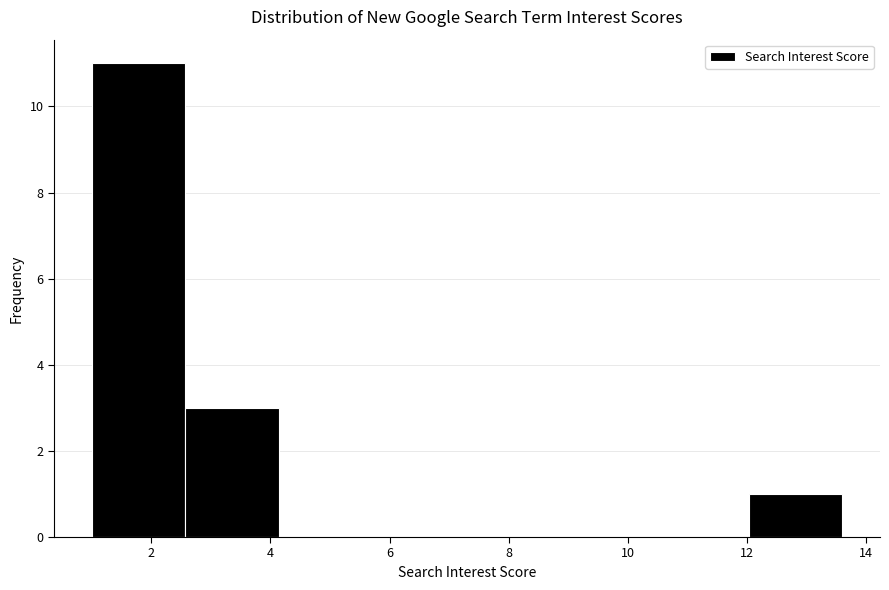

How tall is the bar that spans 12.0 to 13.6 on the x-axis? Neither the bar edges nor the heights are printed on the chart, so give them approximately, as read against the axes.

1